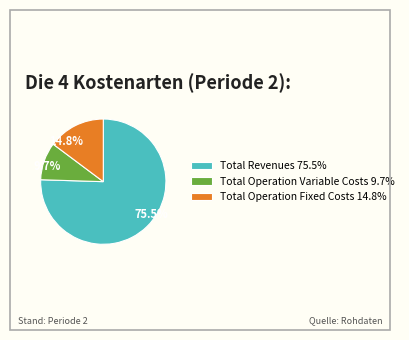

How many segments does this pie chart have?

3